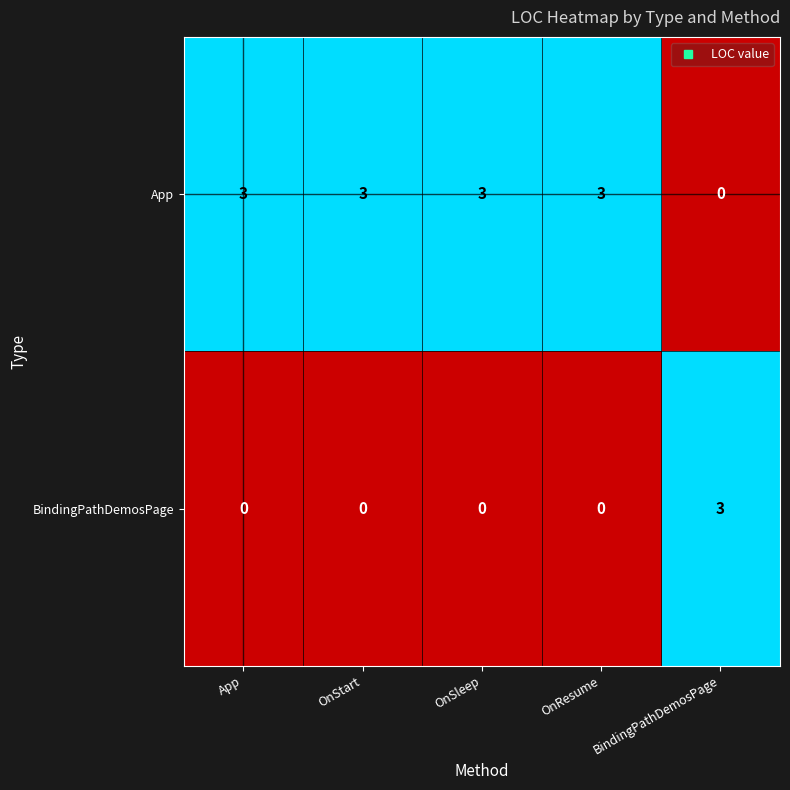

What is the sum of the App values at OnStart and OnSleep?

6